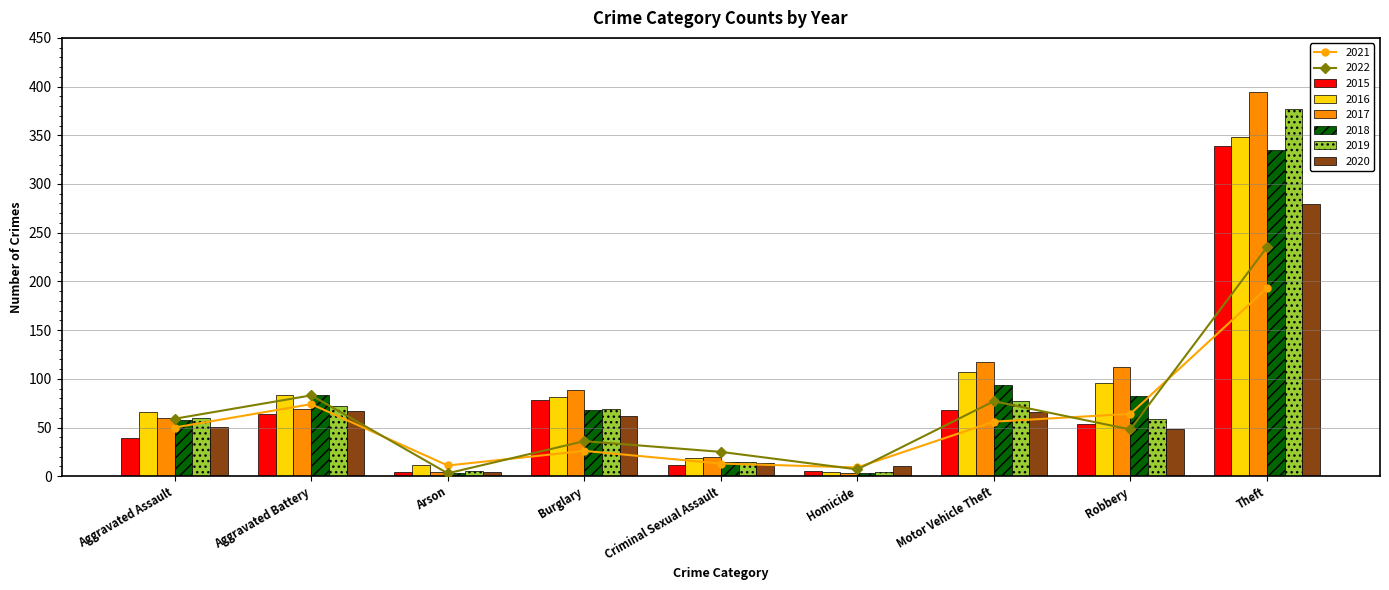

Is it true that 2020 equals 51 at Aggravated Assault?

True